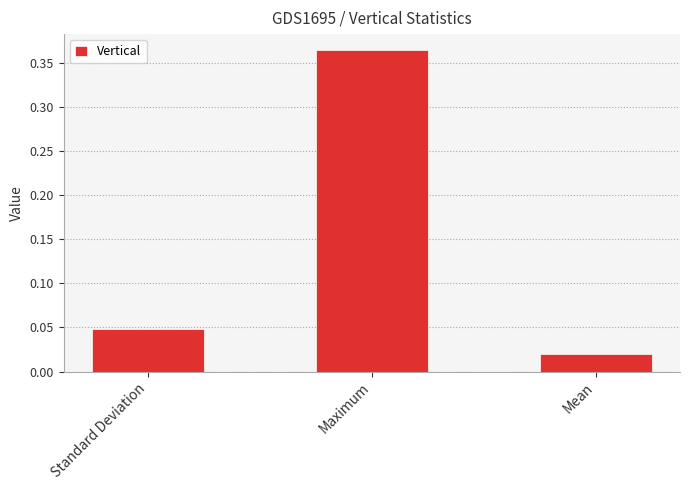

List the labels in order of value, smallest first.

Mean, Standard Deviation, Maximum